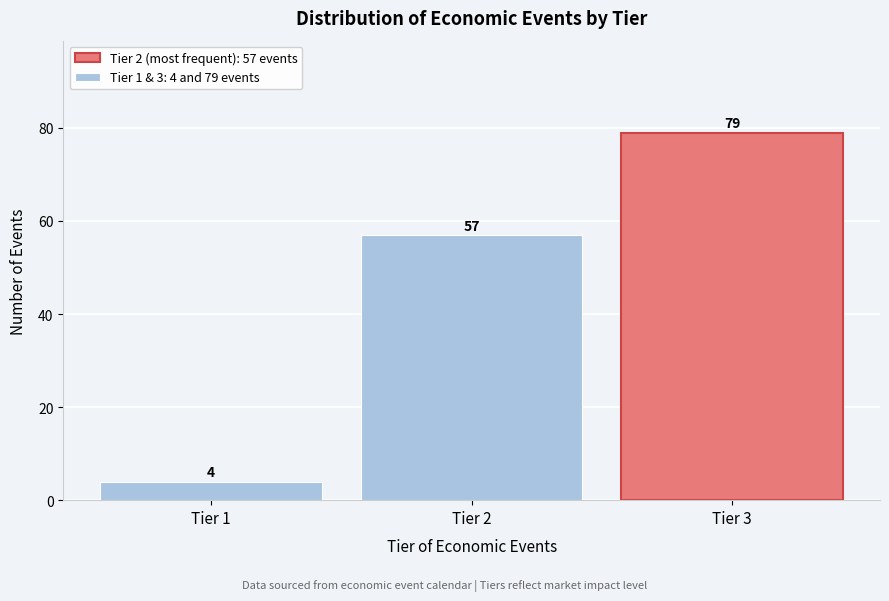

Reading right to left, list all the values displayed in this chart.

Tier 3=79	Tier 2=57	Tier 1=4